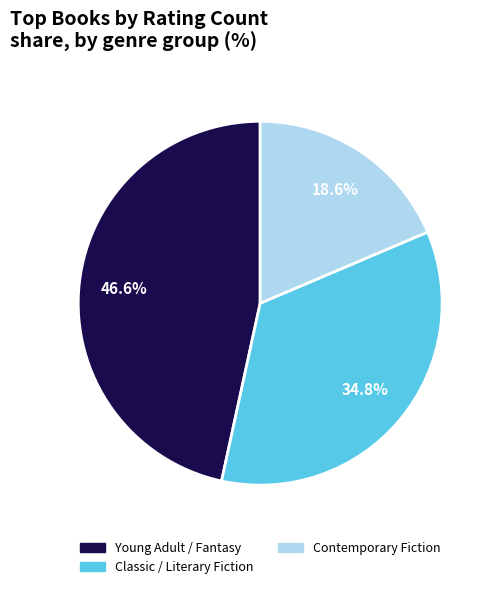

Is Classic / Literary Fiction the majority of the pie?

No